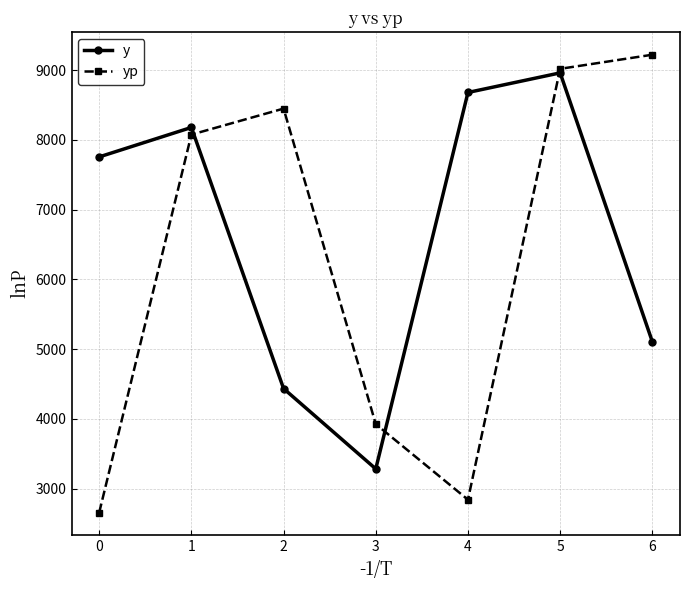

Which series changed the most between 4 and 5?

yp